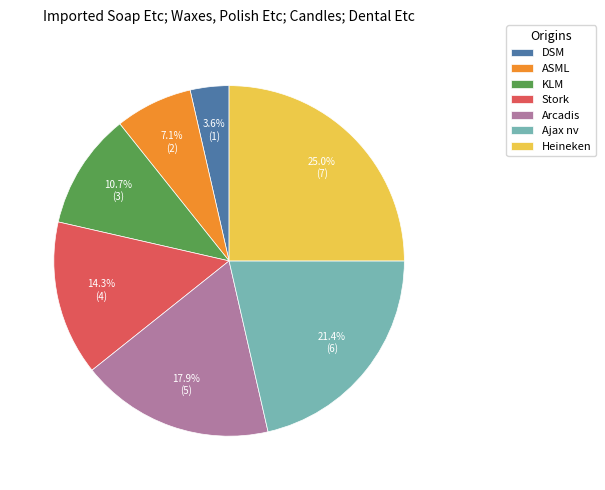

The Heineken slice represents 25% of the pie. True or false?

True